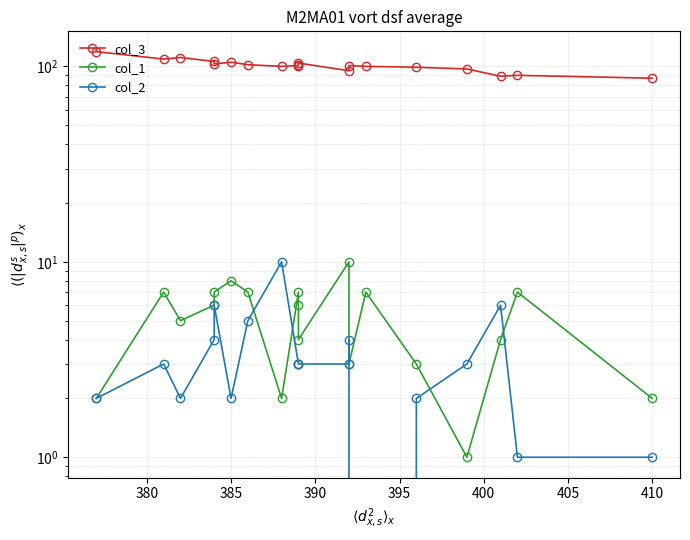

What is the difference between the maximum and second lowest values in the col_3 series?

30